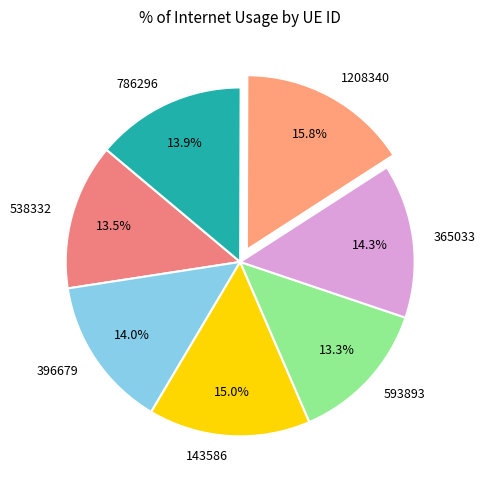

Does 593893 represent more than half of the total?

No